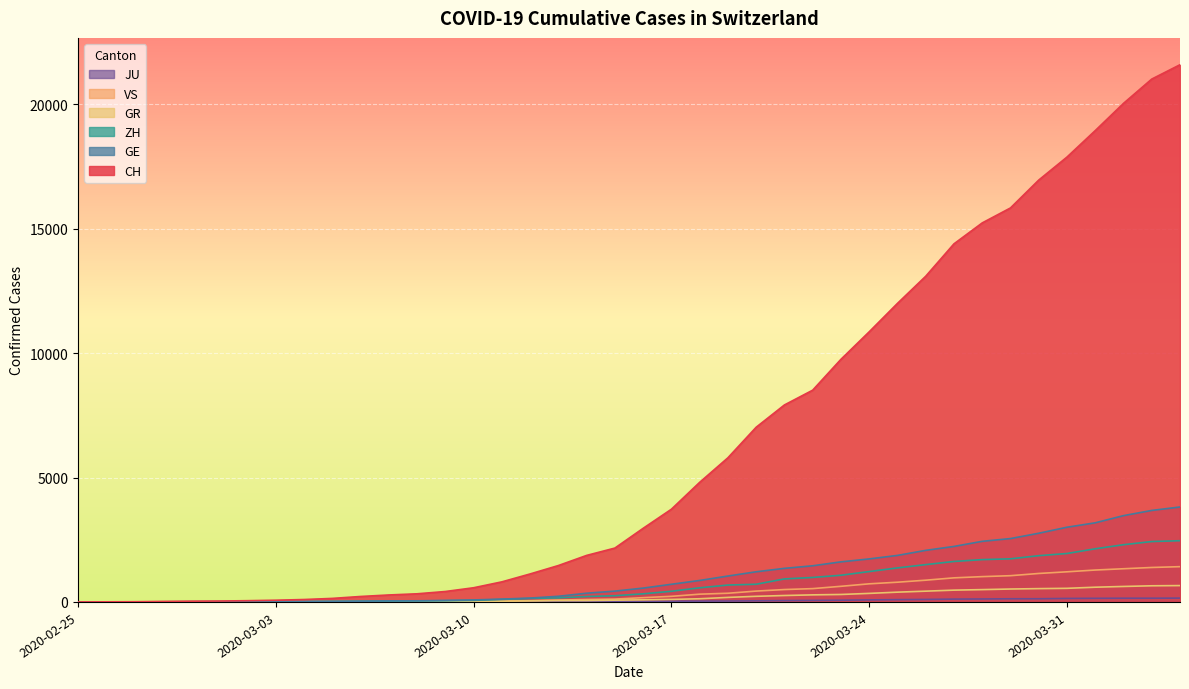

Reading right to left, extract all data points from this chart.

CH: 2020-04-04=21593	2020-04-03=21017	2020-04-02=20040	2020-04-01=18946	2020-03-31=17882	2020-03-30=16957	2020-03-29=15837	2020-03-28=15235	2020-03-27=14394	2020-03-26=13091	2020-03-25=12000	2020-03-24=10858	2020-03-23=9752	2020-03-22=8512	2020-03-21=7918	2020-03-20=7022	2020-03-19=5794	2020-03-18=4807	2020-03-17=3727	2020-03-16=2959	2020-03-15=2165	2020-03-14=1870	2020-03-13=1463	2020-03-12=1125	2020-03-11=807	2020-03-10=570	2020-03-09=419	2020-03-08=327	2020-03-07=280	2020-03-06=219	2020-03-05=142	2020-03-04=97	2020-03-03=69	2020-03-02=50	2020-03-01=36	2020-02-29=30	2020-02-28=20	2020-02-27=8	2020-02-26=4	2020-02-25=0
GE: 2020-04-04=3816	2020-04-03=3678	2020-04-02=3469	2020-04-01=3180	2020-03-31=3003	2020-03-30=2761	2020-03-29=2547	2020-03-28=2436	2020-03-27=2231	2020-03-26=2073	2020-03-25=1870	2020-03-24=1729	2020-03-23=1611	2020-03-22=1453	2020-03-21=1350	2020-03-20=1212	2020-03-19=1041	2020-03-18=863	2020-03-17=710	2020-03-16=556	2020-03-15=435	2020-03-14=351	2020-03-13=227	2020-03-12=155	2020-03-11=114	2020-03-10=80	2020-03-09=60	2020-03-08=45	2020-03-07=43	2020-03-06=30	2020-03-05=20	2020-03-04=16	2020-03-03=14	2020-03-02=11	2020-03-01=10	2020-02-29=9	2020-02-28=5	2020-02-27=1	2020-02-26=1	2020-02-25=0
ZH: 2020-04-04=2461	2020-04-03=2428	2020-04-02=2300	2020-04-01=2136	2020-03-31=1947	2020-03-30=1859	2020-03-29=1733	2020-03-28=1701	2020-03-27=1627	2020-03-26=1500	2020-03-25=1368	2020-03-24=1221	2020-03-23=1073	2020-03-22=984	2020-03-21=925	2020-03-20=711	2020-03-19=679	2020-03-18=568	2020-03-17=429	2020-03-16=326	2020-03-15=250	2020-03-14=218	2020-03-13=163	2020-03-12=140	2020-03-11=101	2020-03-10=62	2020-03-09=49	2020-03-08=40	2020-03-07=34	2020-03-06=29	2020-03-05=23	2020-03-04=15	2020-03-03=13	2020-03-02=10	2020-03-01=7	2020-02-29=6	2020-02-28=2	2020-02-27=2	2020-02-26=0	2020-02-25=0
GR: 2020-04-04=657	2020-04-03=649	2020-04-02=622	2020-04-01=592	2020-03-31=547	2020-03-30=535	2020-03-29=519	2020-03-28=495	2020-03-27=474	2020-03-26=433	2020-03-25=393	2020-03-24=343	2020-03-23=300	2020-03-22=284	2020-03-21=258	2020-03-20=226	2020-03-19=182	2020-03-18=128	2020-03-17=101	2020-03-16=84	2020-03-15=71	2020-03-14=56	2020-03-13=53	2020-03-12=43	2020-03-11=31	2020-03-10=22	2020-03-09=18	2020-03-08=18	2020-03-07=17	2020-03-06=16	2020-03-05=14	2020-03-04=12	2020-03-03=9	2020-03-02=9	2020-03-01=6	2020-02-29=6	2020-02-28=6	2020-02-27=2	2020-02-26=2	2020-02-25=0
VS: 2020-04-04=1418	2020-04-03=1385	2020-04-02=1334	2020-04-01=1282	2020-03-31=1211	2020-03-30=1144	2020-03-29=1055	2020-03-28=1017	2020-03-27=968	2020-03-26=874	2020-03-25=793	2020-03-24=728	2020-03-23=628	2020-03-22=535	2020-03-21=498	2020-03-20=436	2020-03-19=349	2020-03-18=312	2020-03-17=225	2020-03-16=172	2020-03-15=115	2020-03-14=98	2020-03-13=76	2020-03-12=53	2020-03-11=30	2020-03-10=22	2020-03-09=17	2020-03-08=12	2020-03-07=7	2020-03-06=6	2020-03-05=5	2020-03-04=4	2020-03-03=3	2020-03-02=3	2020-03-01=2	2020-02-29=1	2020-02-28=1	2020-02-27=0	2020-02-26=0	2020-02-25=0
JU: 2020-04-04=154	2020-04-03=149	2020-04-02=149	2020-04-01=145	2020-03-31=140	2020-03-30=128	2020-03-29=127	2020-03-28=119	2020-03-27=114	2020-03-26=100	2020-03-25=92	2020-03-24=82	2020-03-23=69	2020-03-22=61	2020-03-21=54	2020-03-20=44	2020-03-19=36	2020-03-18=32	2020-03-17=29	2020-03-16=25	2020-03-15=19	2020-03-14=18	2020-03-13=17	2020-03-12=12	2020-03-11=7	2020-03-10=7	2020-03-09=7	2020-03-08=5	2020-03-07=5	2020-03-06=4	2020-03-05=4	2020-03-04=2	2020-03-03=2	2020-03-02=1	2020-03-01=1	2020-02-29=1	2020-02-28=1	2020-02-27=1	2020-02-26=0	2020-02-25=0